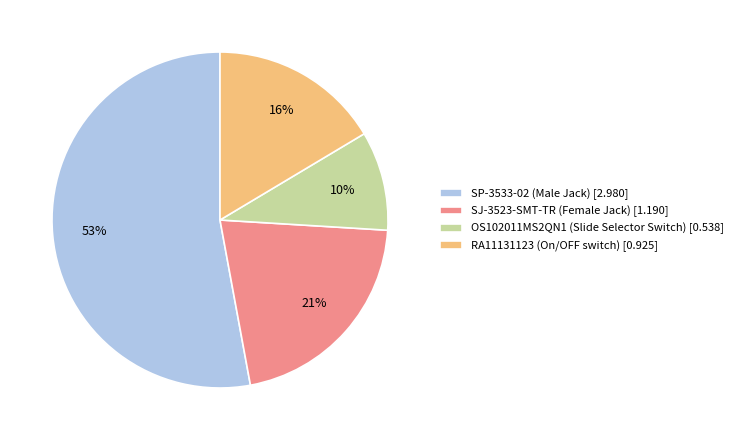

What percentage is the SJ-3523-SMT-TR (Female Jack) slice, to the nearest percent?

21%